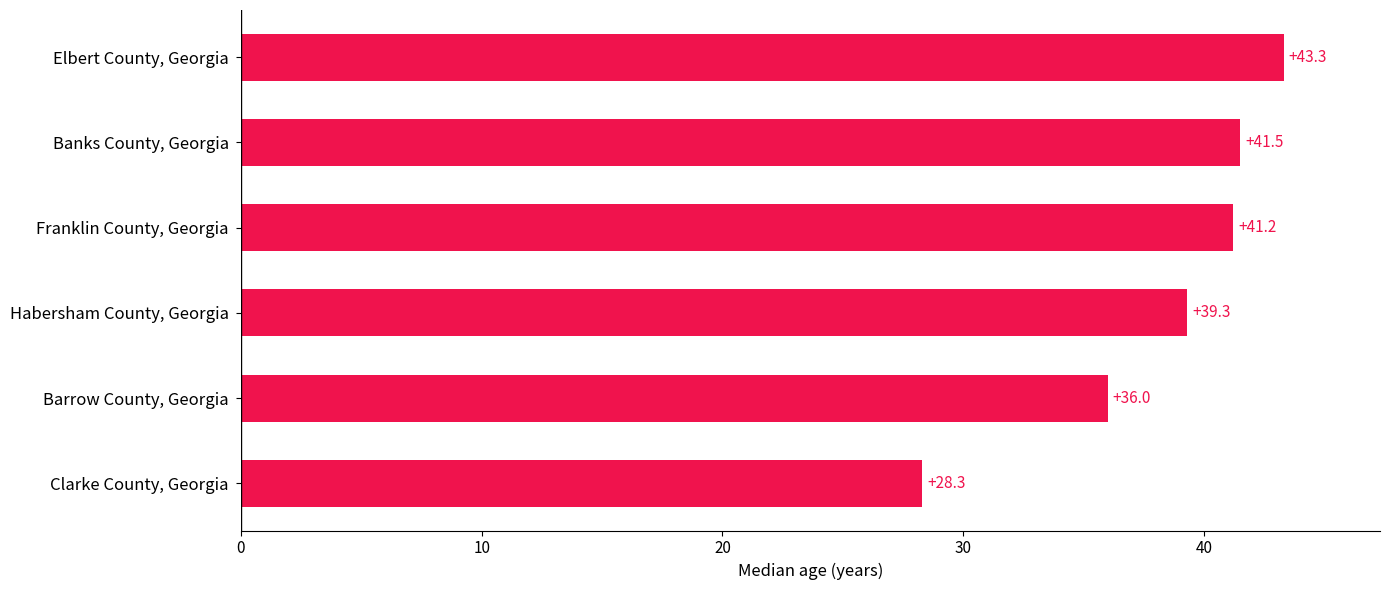

At which category does the chart reach its peak across all series?

Elbert County, Georgia